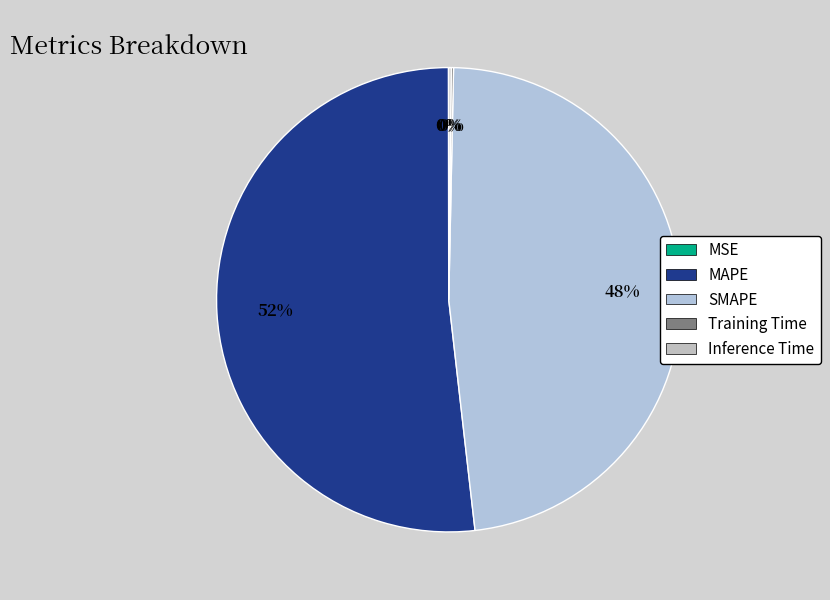

Which has a higher value, MSE or SMAPE?

SMAPE